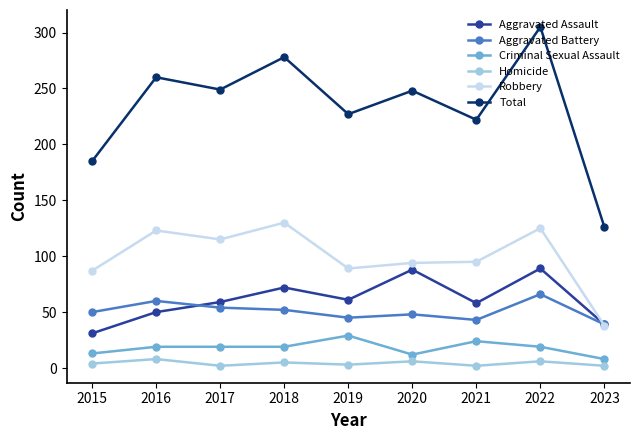

How many lines are shown in the chart?

6